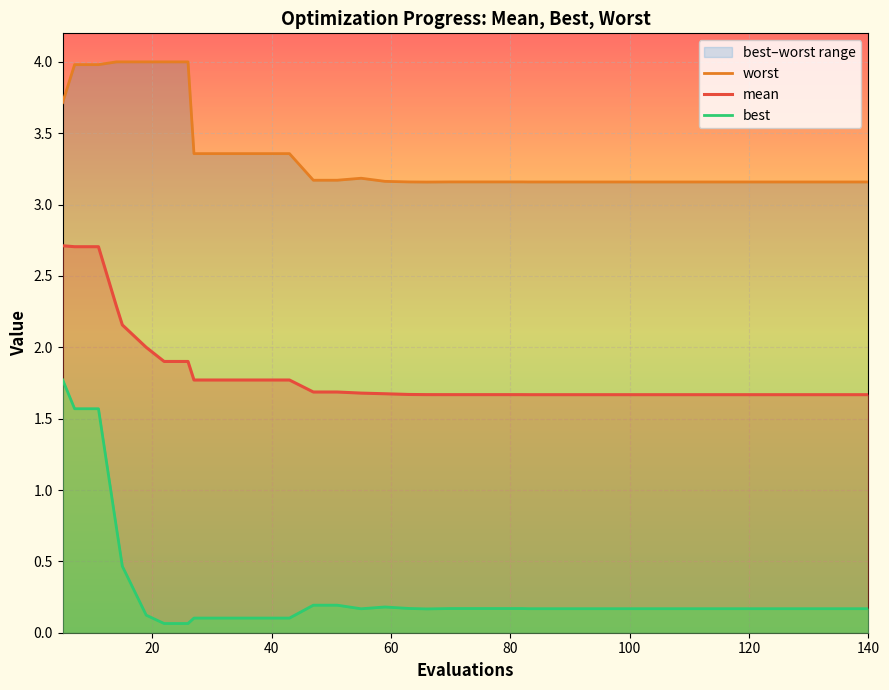

What is the difference between the maximum and minimum values in the best series?

1.7